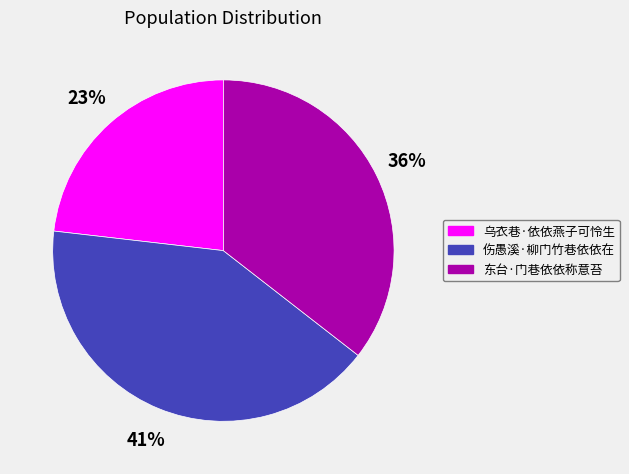

Rank the categories by value from highest to lowest.

伤愚溪·柳门竹巷依依在, 东台·门巷依依称意苔, 乌衣巷·依依燕子可怜生